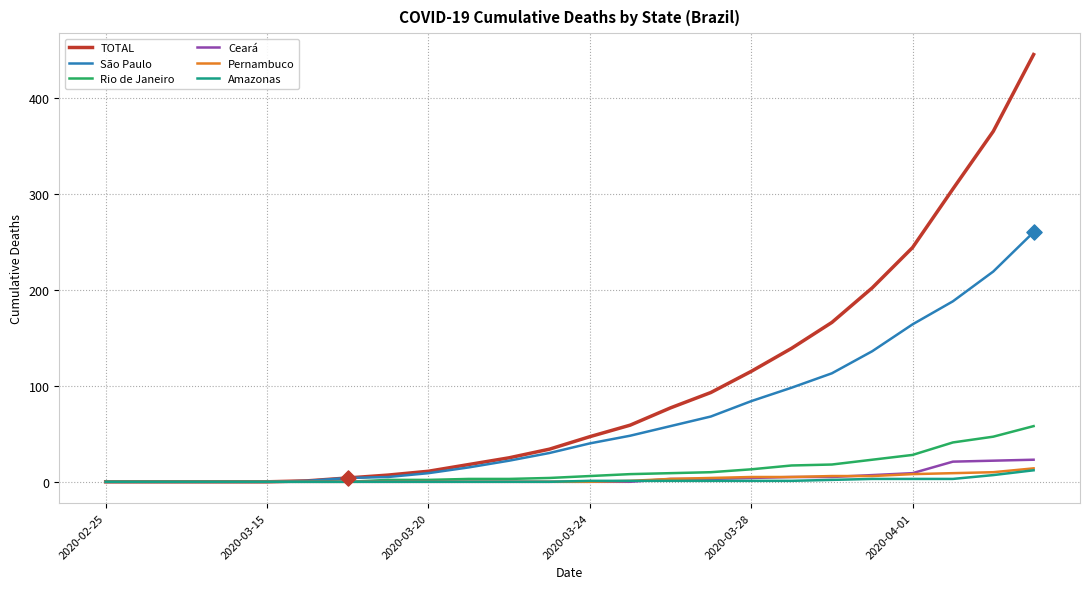

Which series has the largest range (max minus min)?

TOTAL